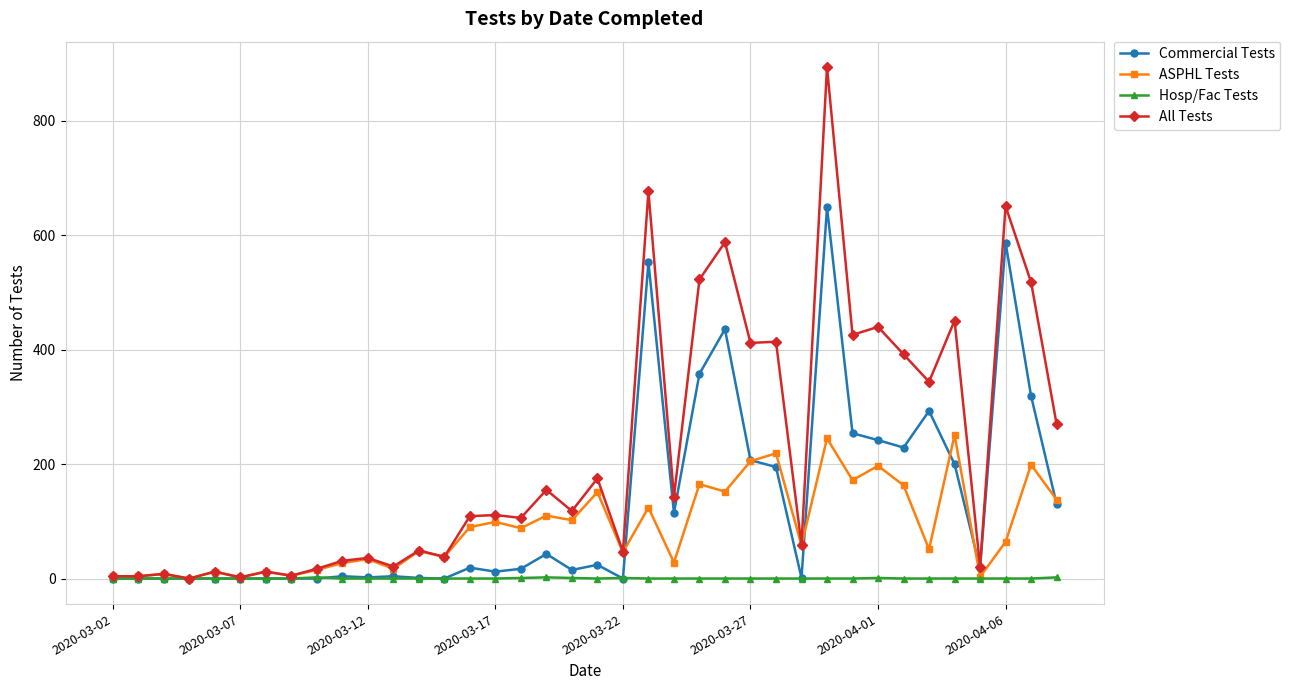

List the series in order of their overall mean, highest first.

All Tests, Commercial Tests, ASPHL Tests, Hosp/Fac Tests